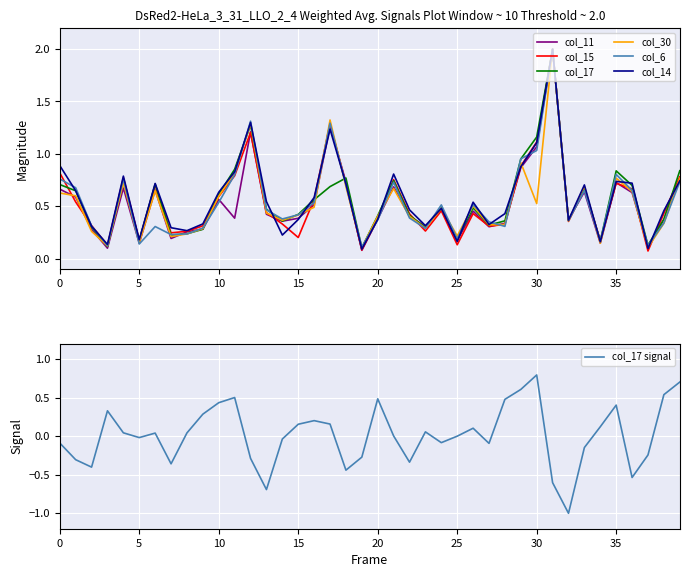

The col_15 series shows 0.6 at 10. True or false?

True